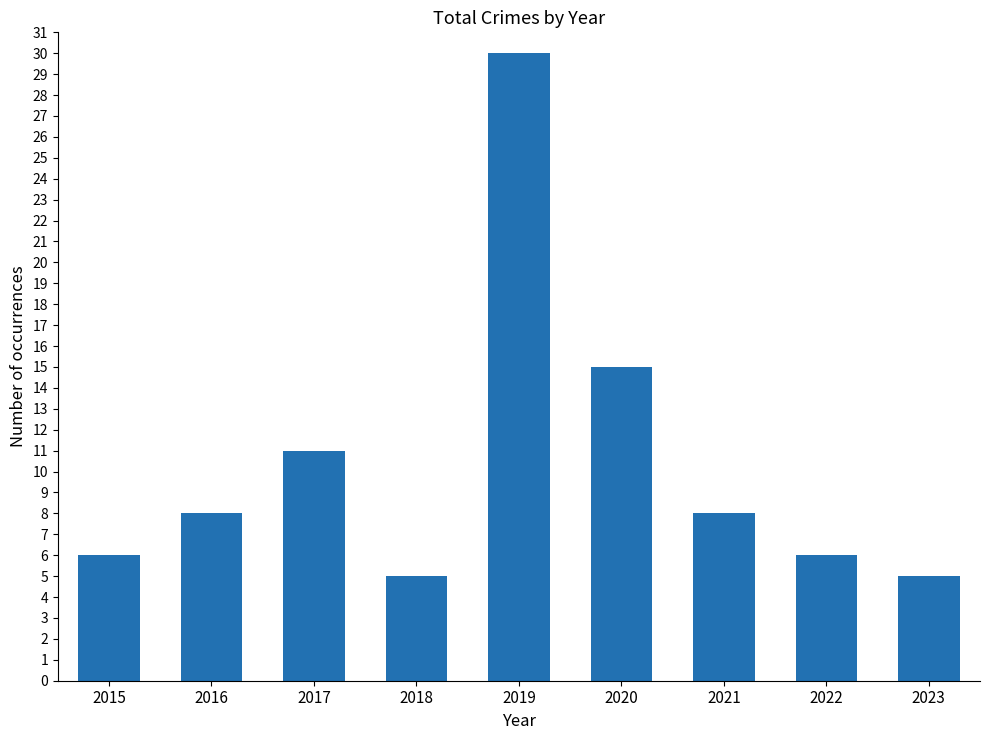

What value does the data have at 2017, to the nearest 10?

10